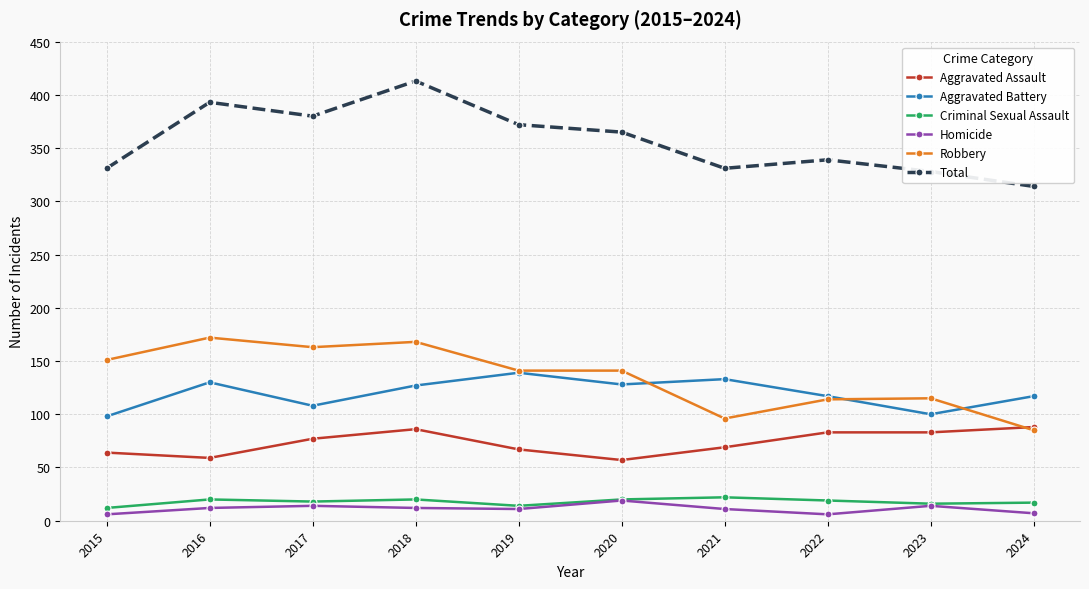

At which category is the sum across all series the highest?

2018